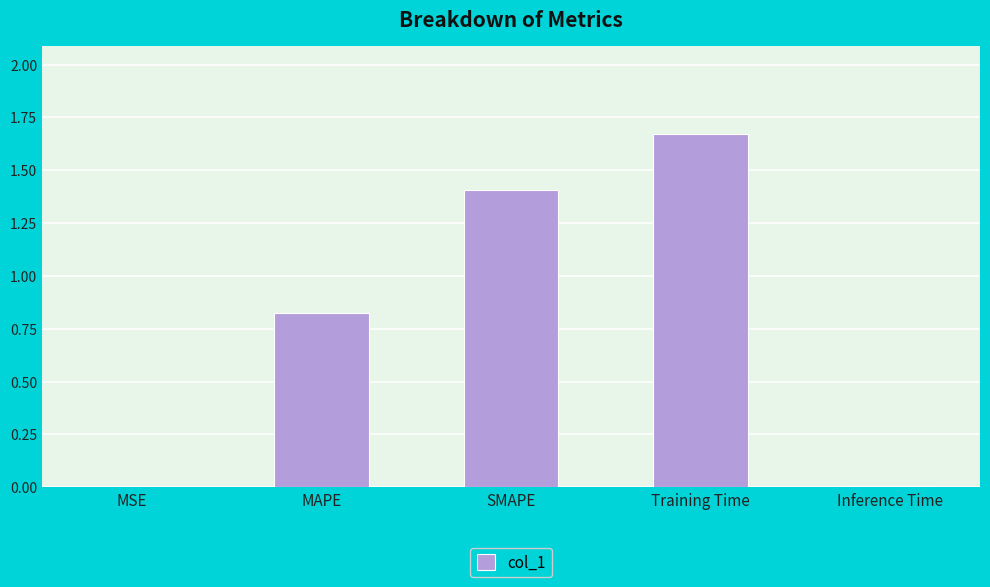

Which has a higher value, SMAPE or Training Time?

Training Time